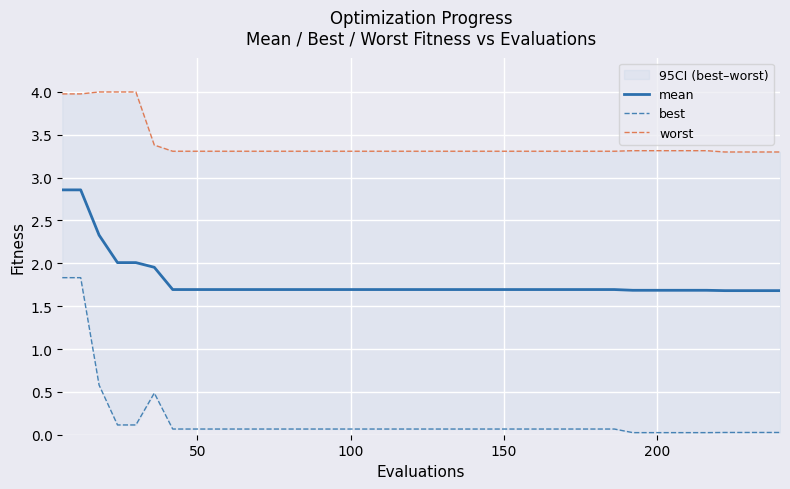

What is the difference between the maximum and minimum values in the worst series?

0.7